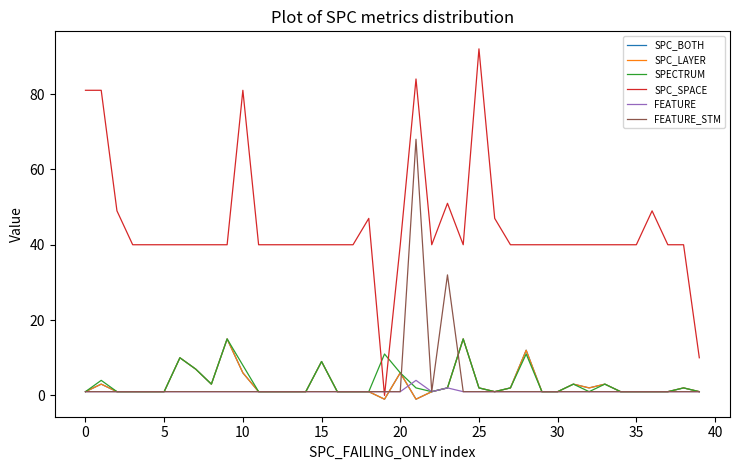

What is the label of the 10th point from the right?

30